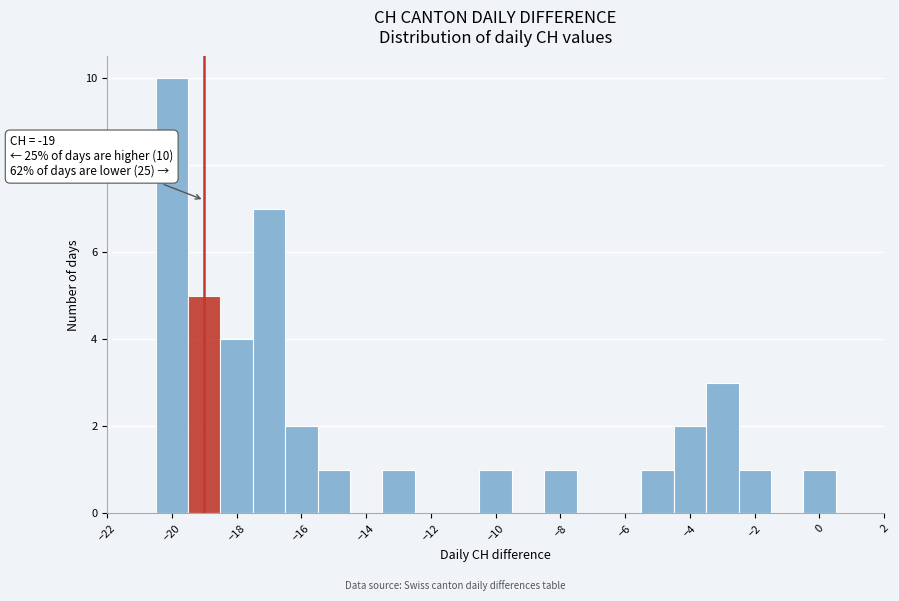

Which range on the x-axis has the tallest bar?

-20.5 to -19.5